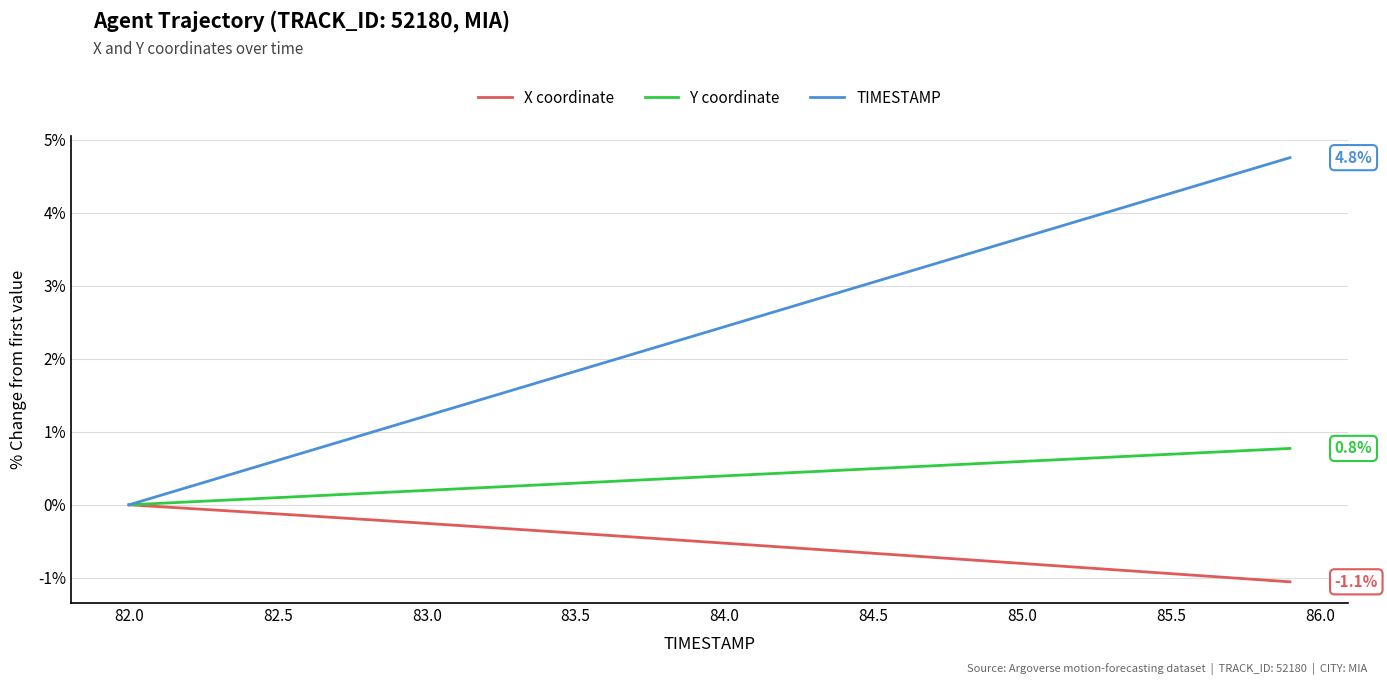

What are all the series names shown in the legend?

X coordinate, Y coordinate, TIMESTAMP